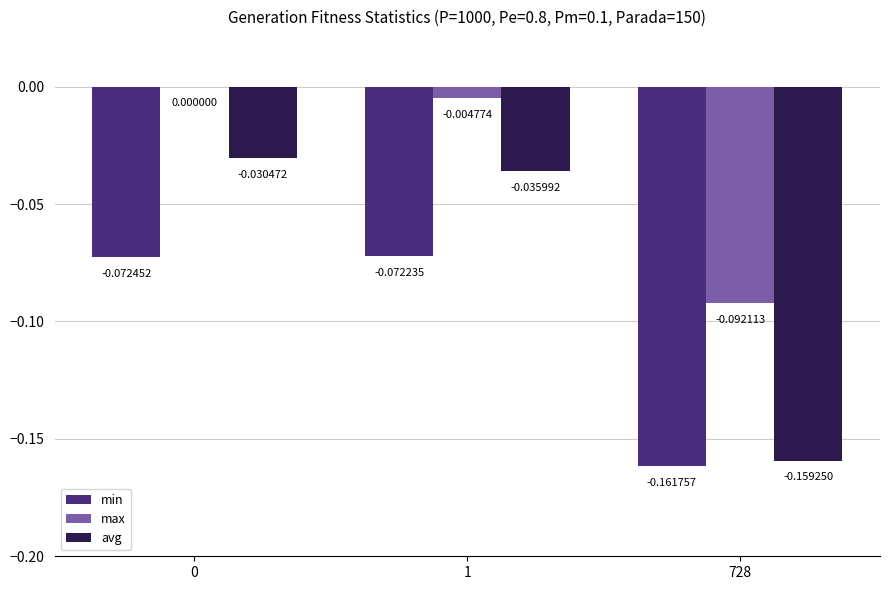

What is the difference between the max values at 728 and 1?

0.1